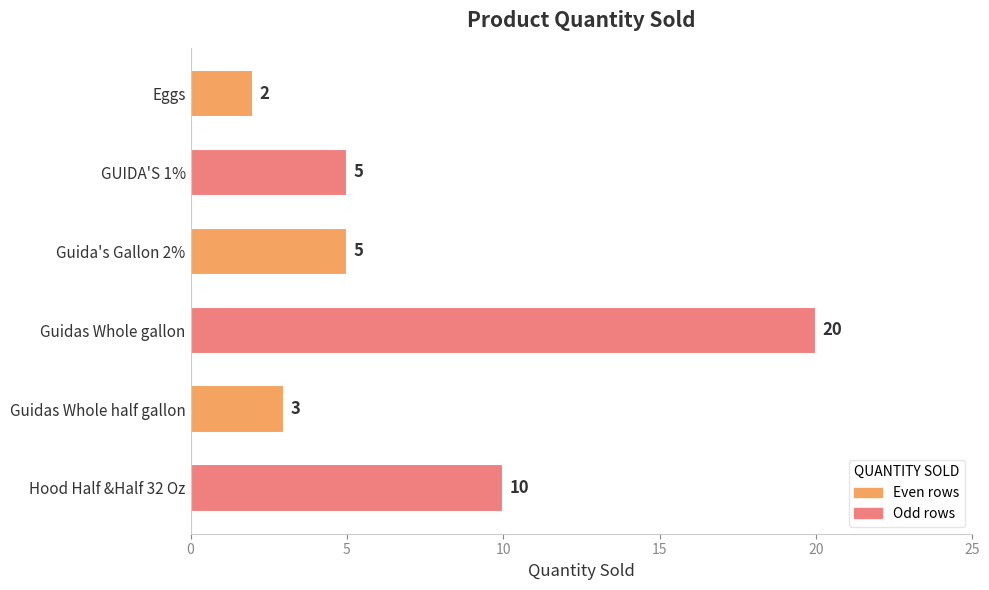

Where is the data nearest to the value 11?

Hood Half &Half 32 Oz